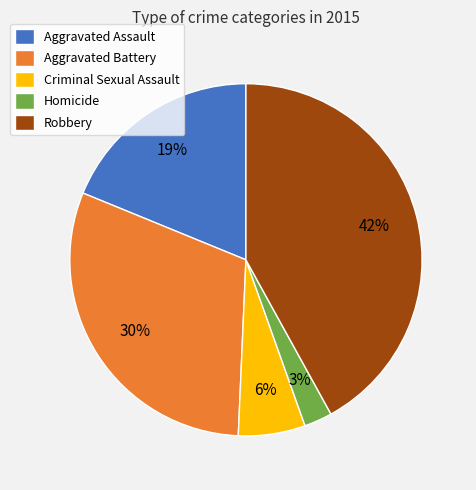

Which category has the biggest portion of the pie?

Robbery